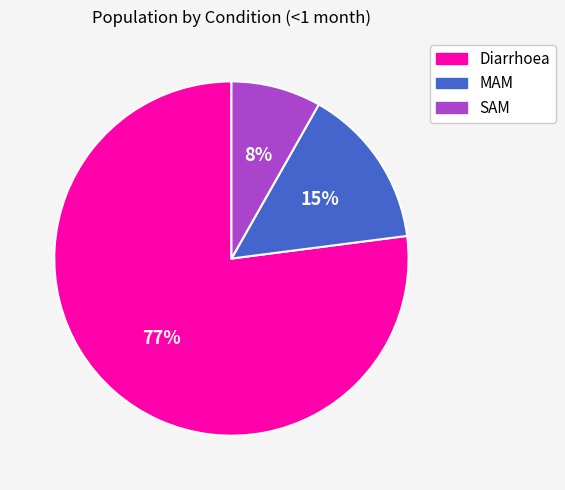

Does Diarrhoea represent more than half of the total?

Yes